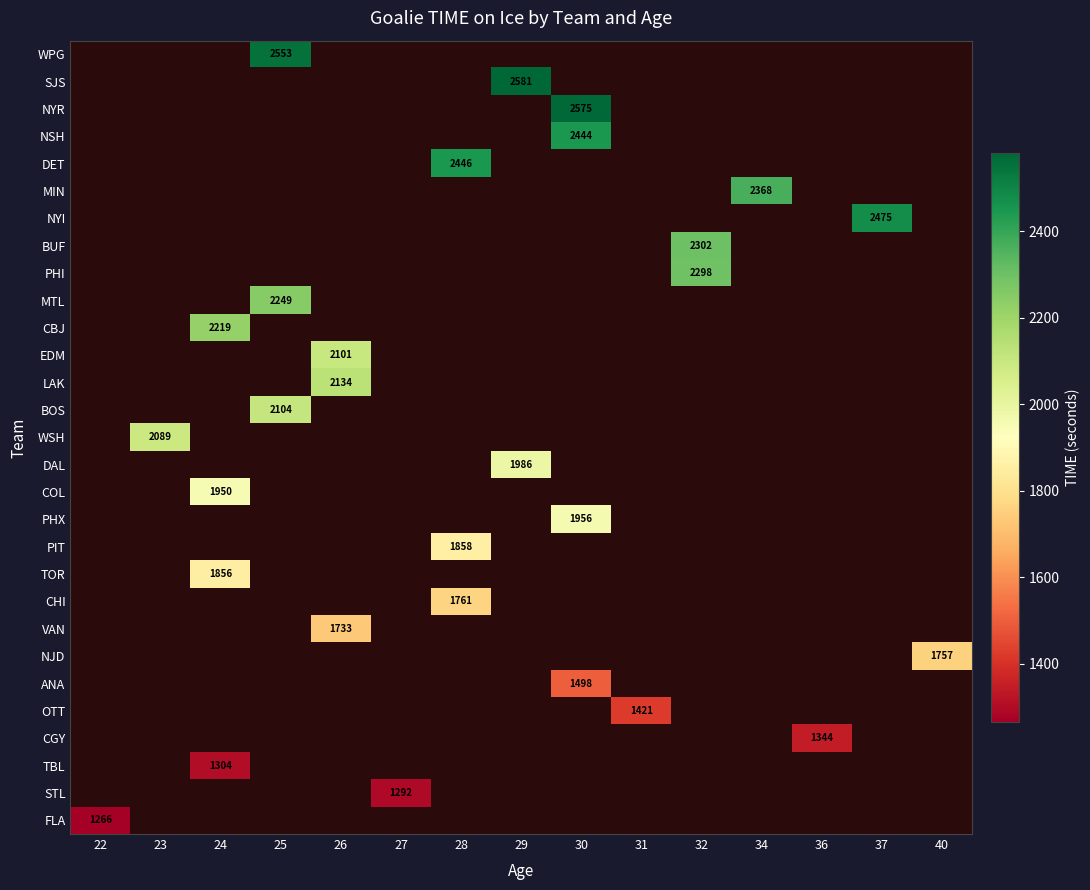

The CHI series shows 1761 at 28. True or false?

True